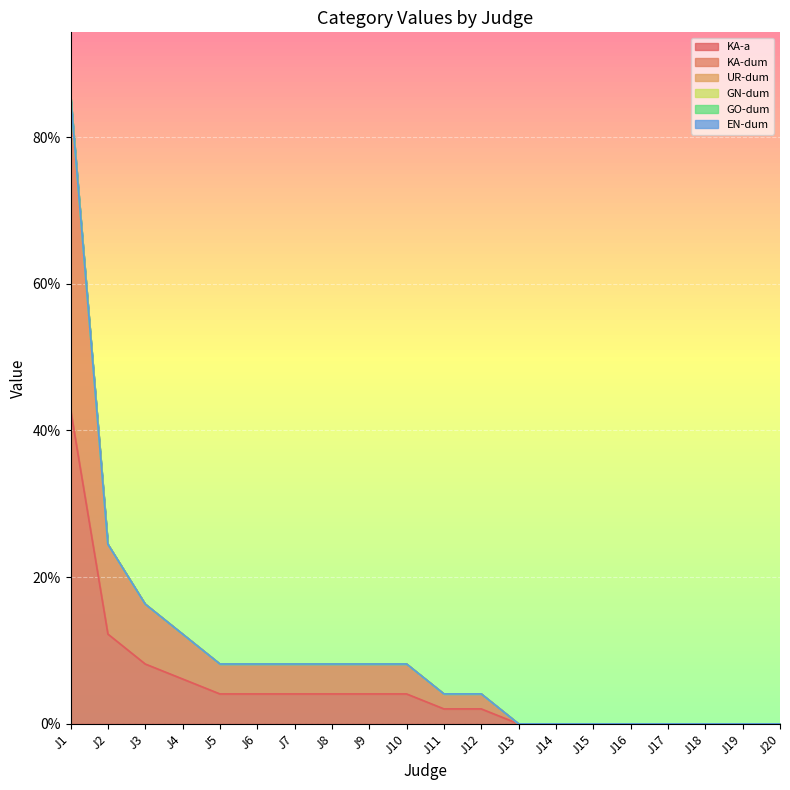

List the series in order of their peak value, highest first.

KA-a, KA-dum, UR-dum, GN-dum, GO-dum, EN-dum